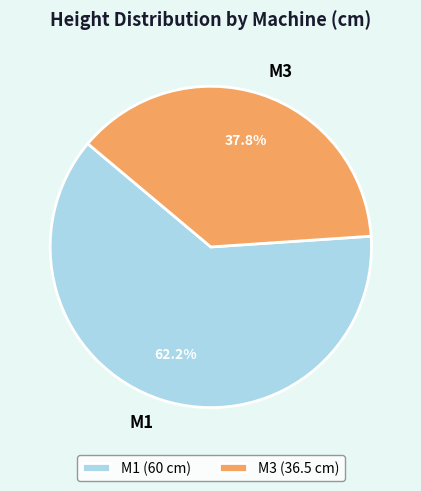

Which has a higher value, M3 or M1?

M1